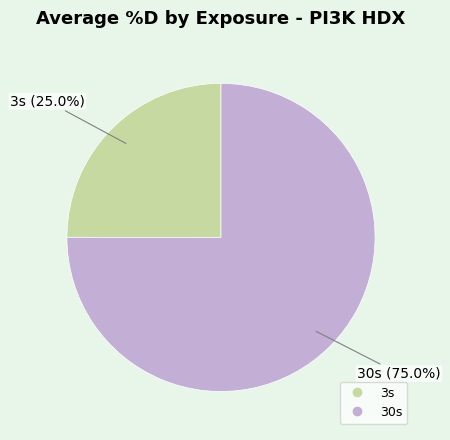

Does any single category account for the majority?

Yes